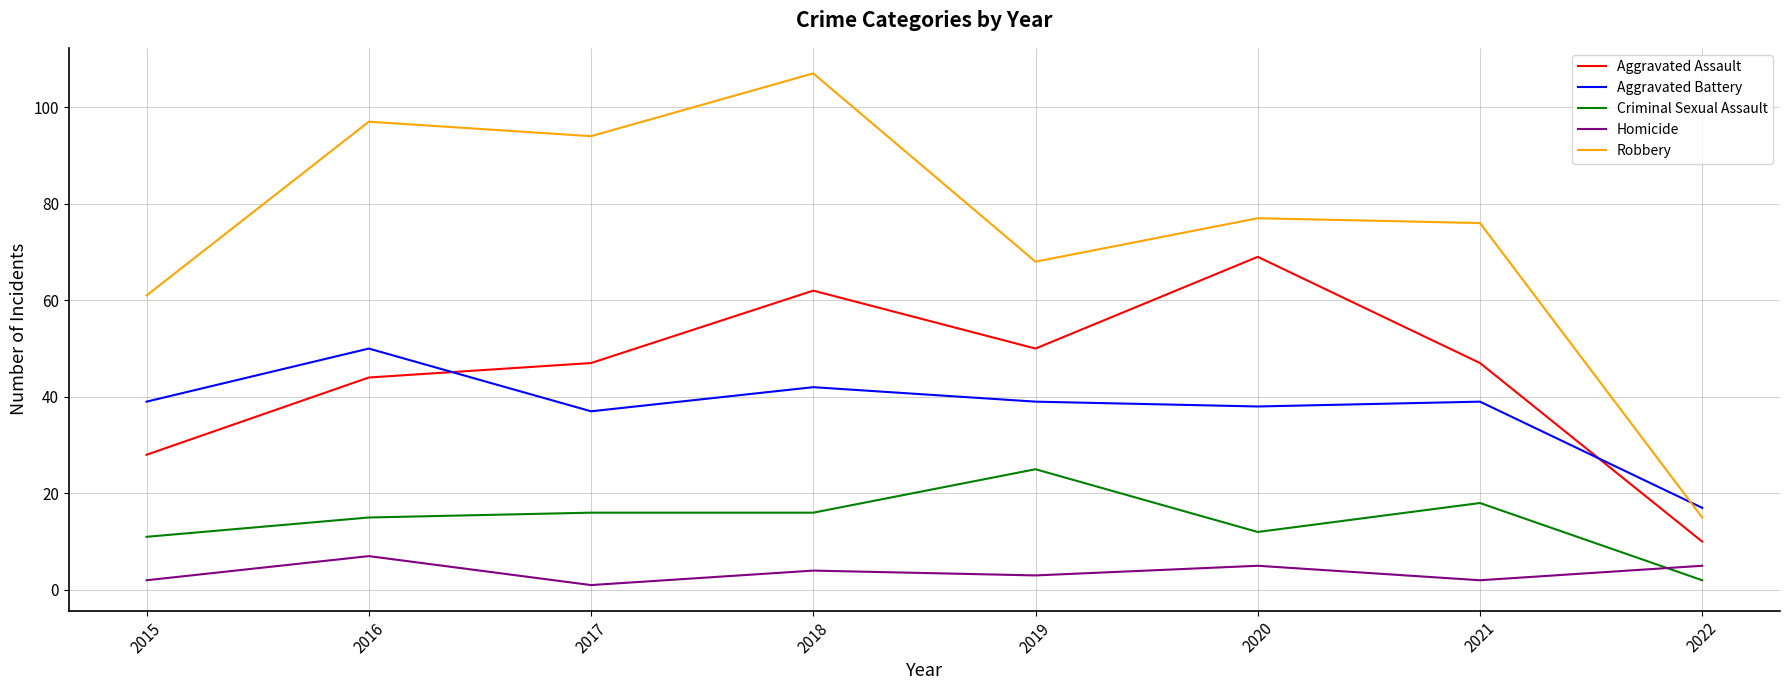

True or false: Criminal Sexual Assault and Aggravated Battery intersect in this chart.

False